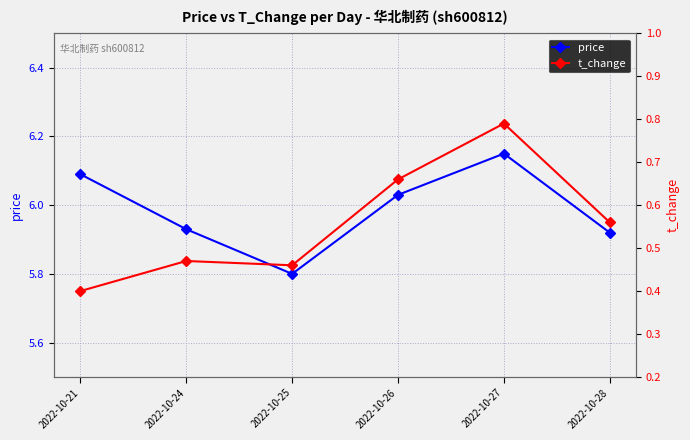

The value of price at 2022-10-26 is 9.9. True or false?

False